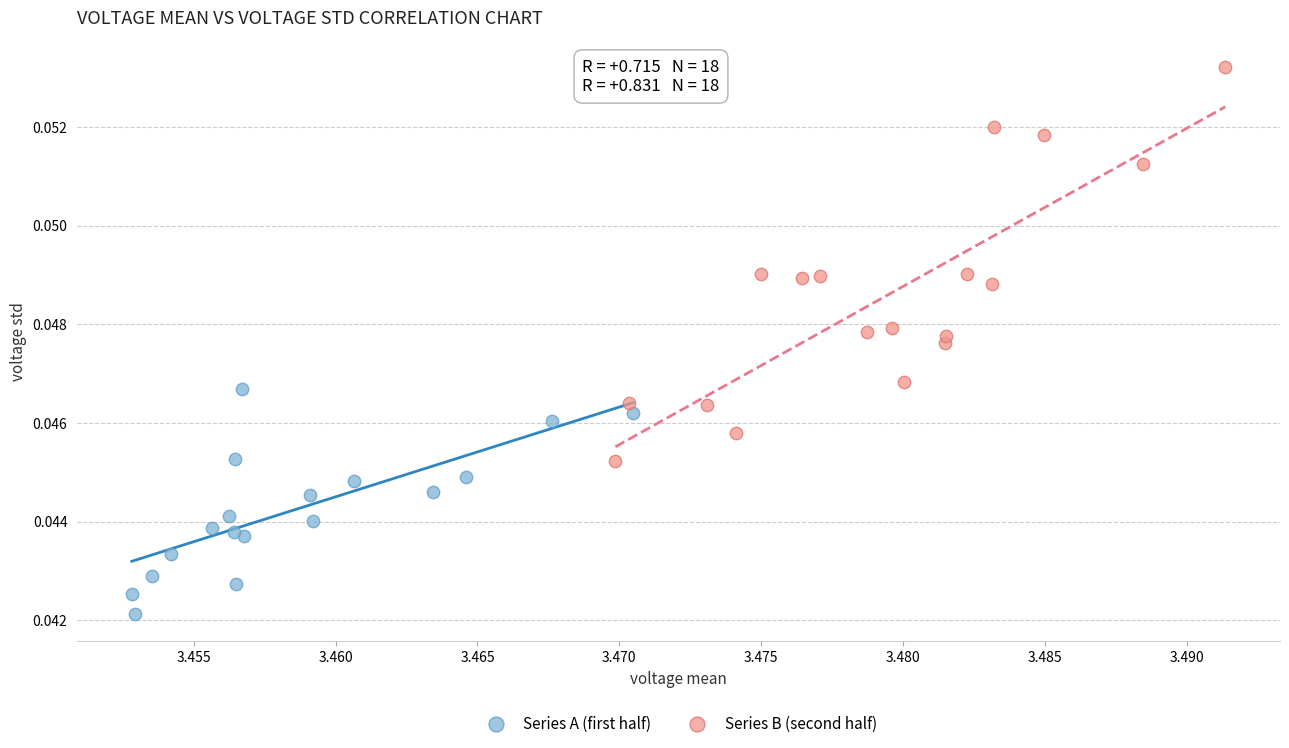

Which series contains the lowest Y value?

Series A (first half)